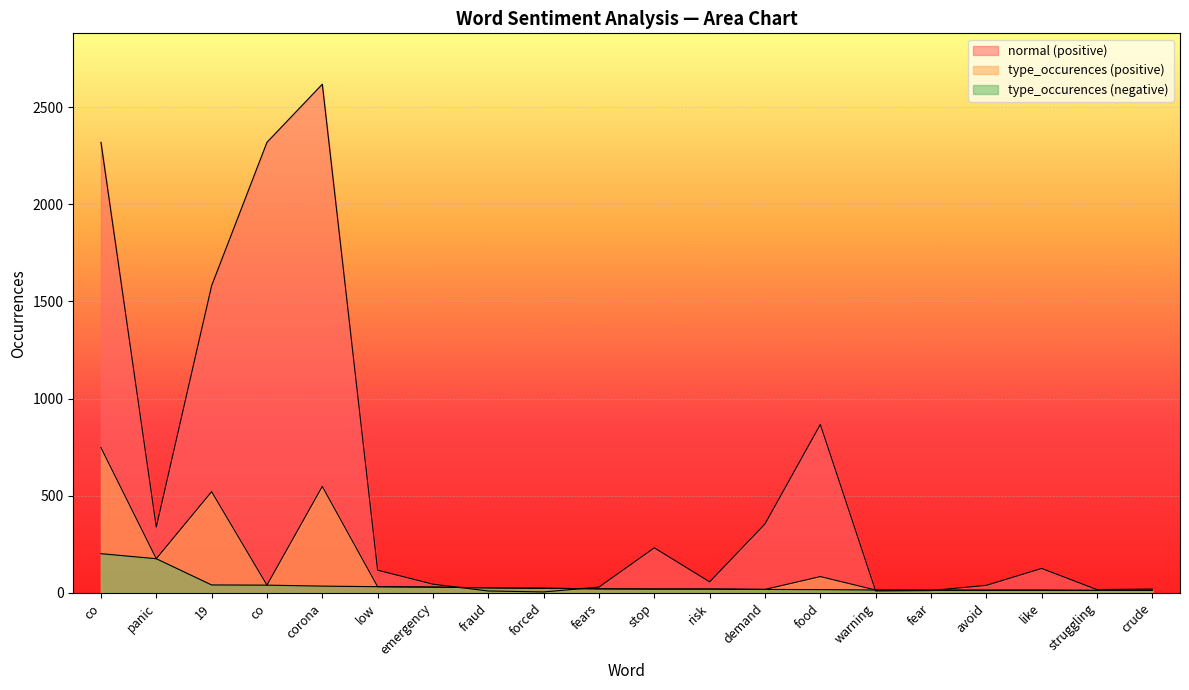

What is the difference between the highest and lowest values at emergency?

15